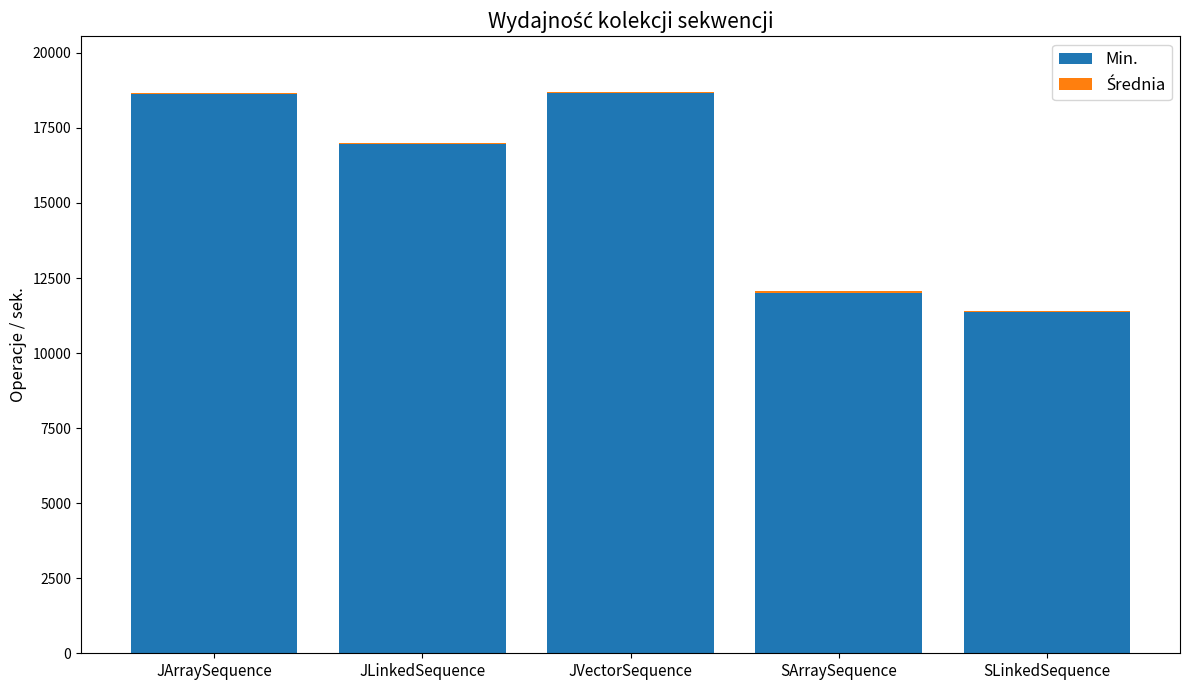

True or false: Min. has a value of 11374.0 at SLinkedSequence.

True